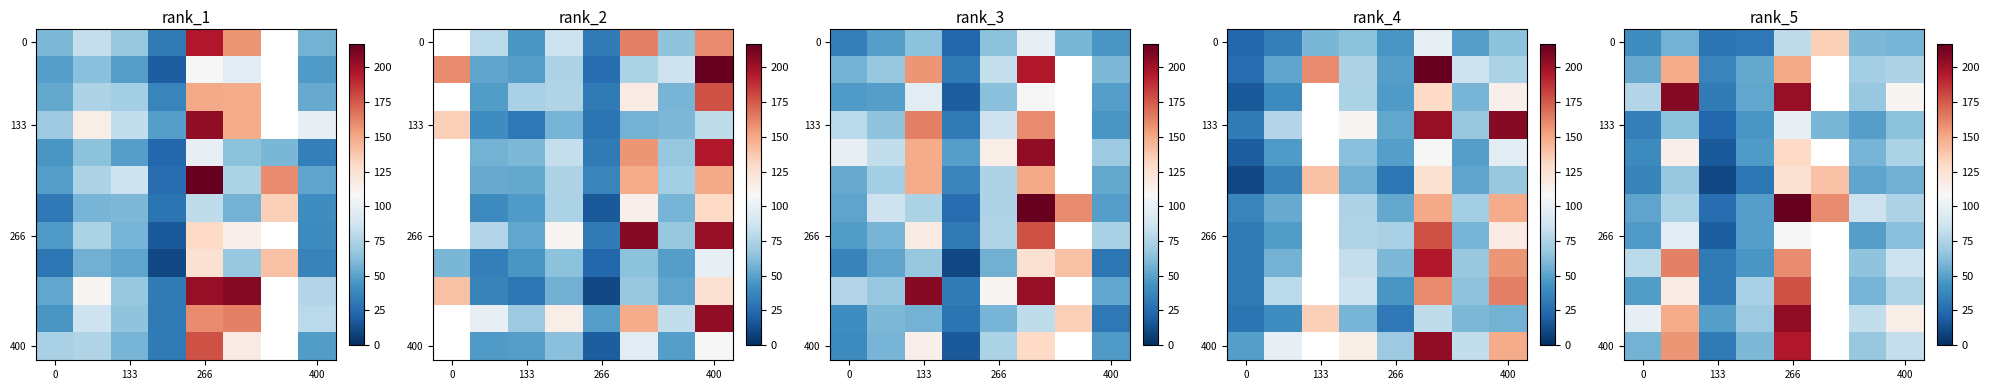

What is the difference between the highest and lowest values at 7?

60